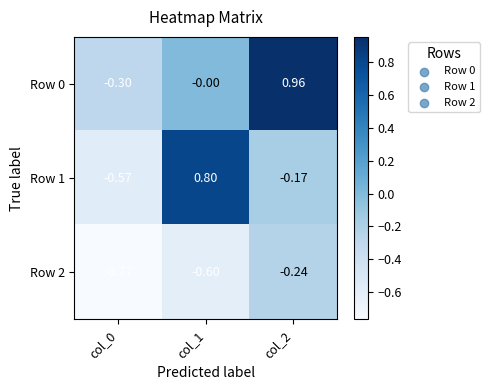

Is the value of Row 1 at col_1 greater than the value of Row 2 at col_1?

Yes